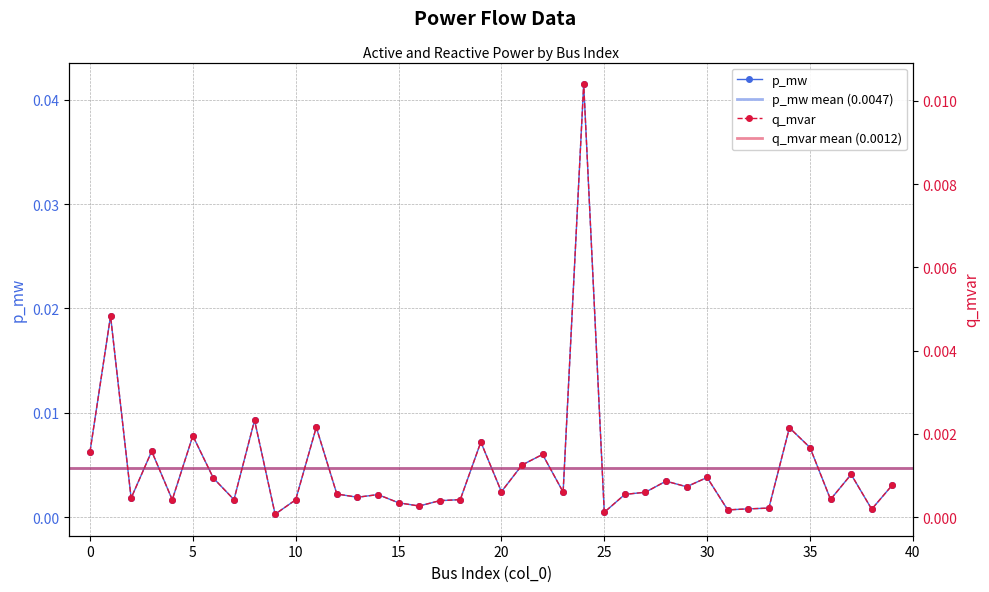

True or false: p_mw has more than 2 interior local peaks.

True